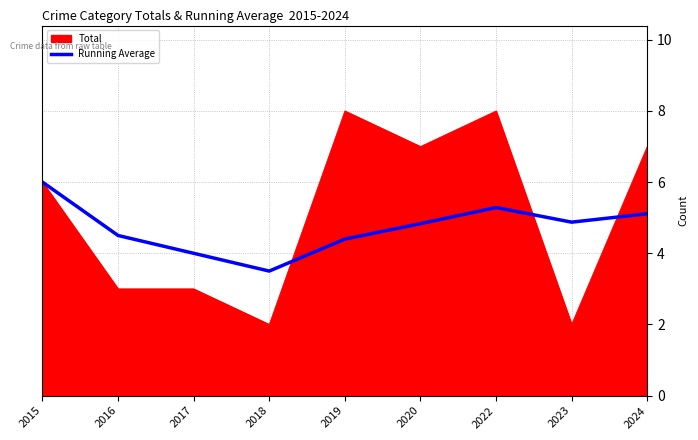

Where is Total nearest to the value 5?

2015